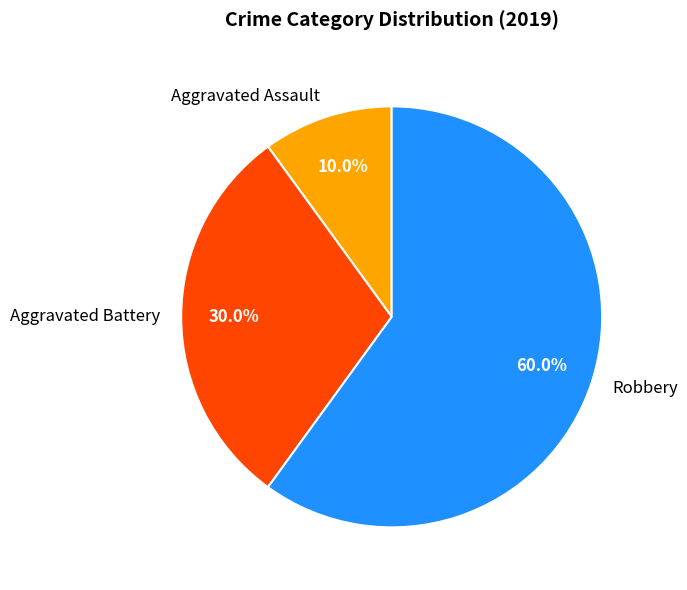

What is the smallest slice in the pie chart?

Aggravated Assault